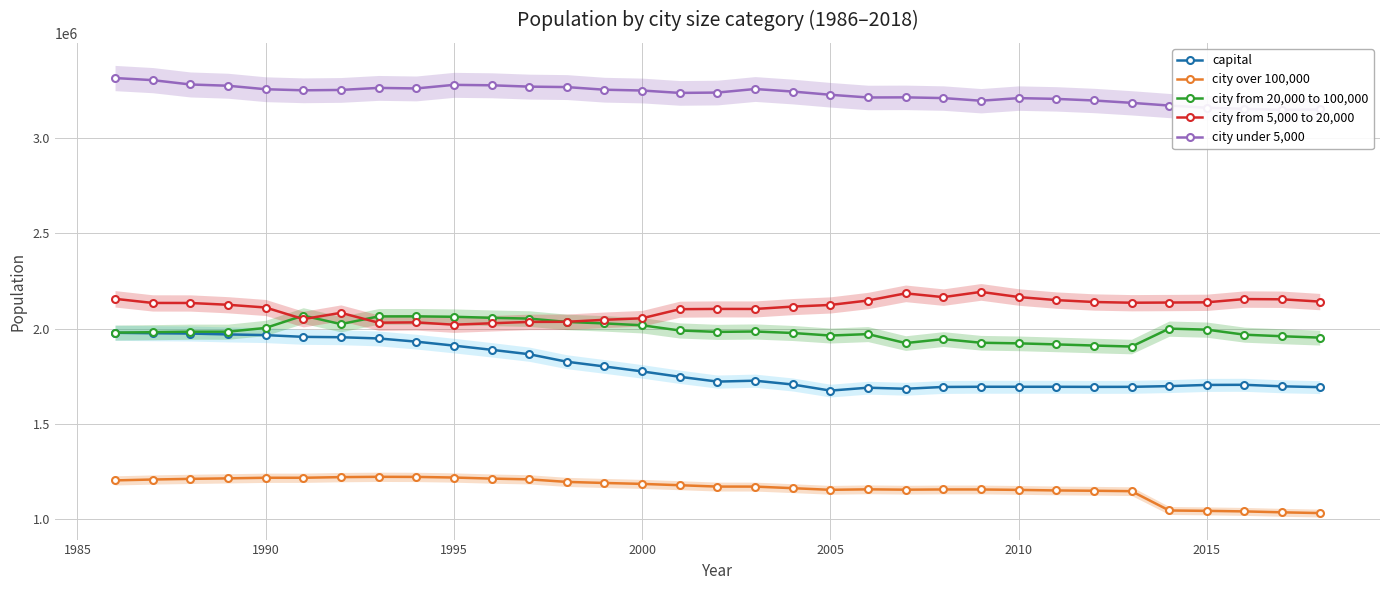

True or false: city from 20,000 to 100,000 and capital cross at least once.

False